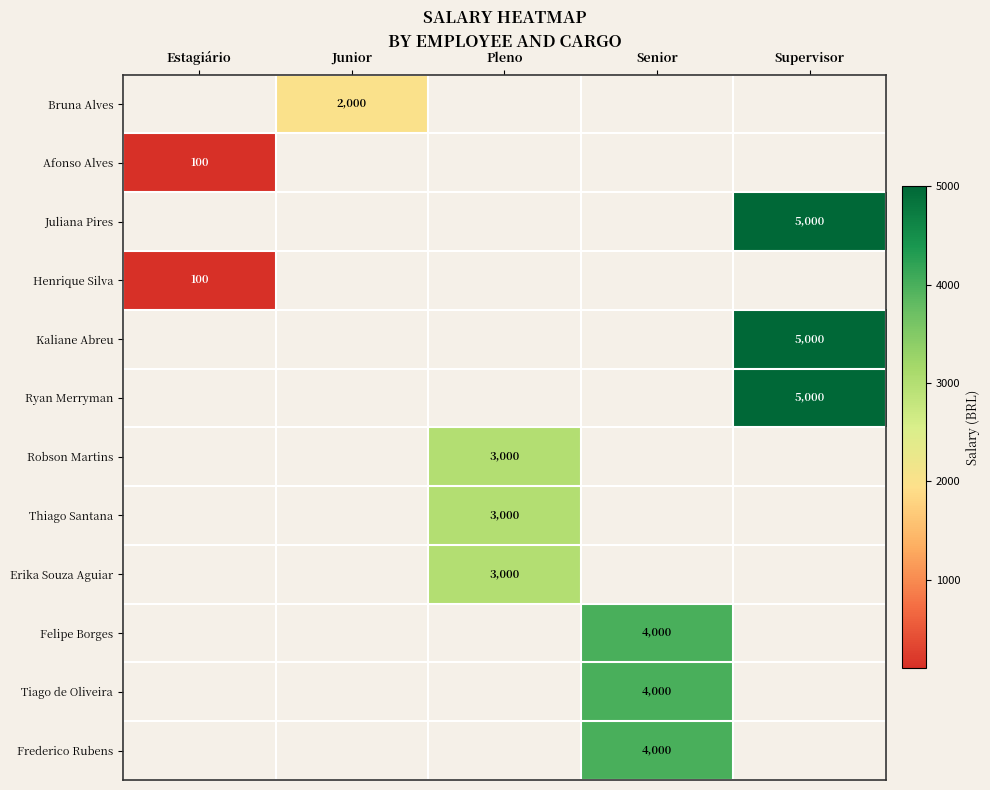

True or false: Bruna Alves has a value of 3044.5 at Junior.

False